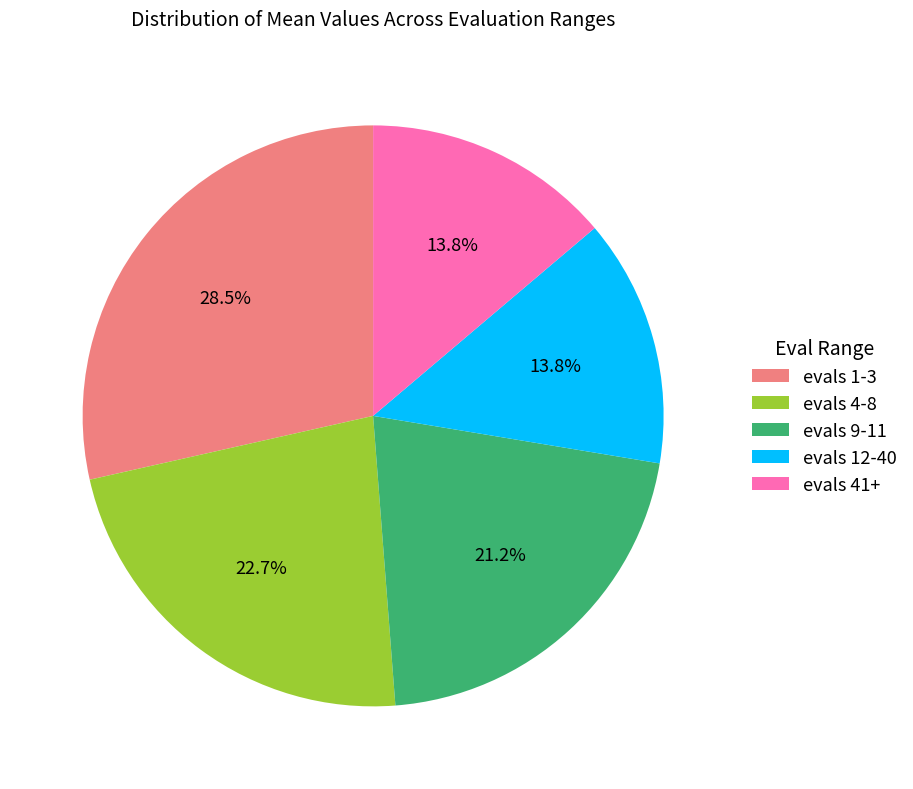

Does evals 4-8 represent more than half of the total?

No